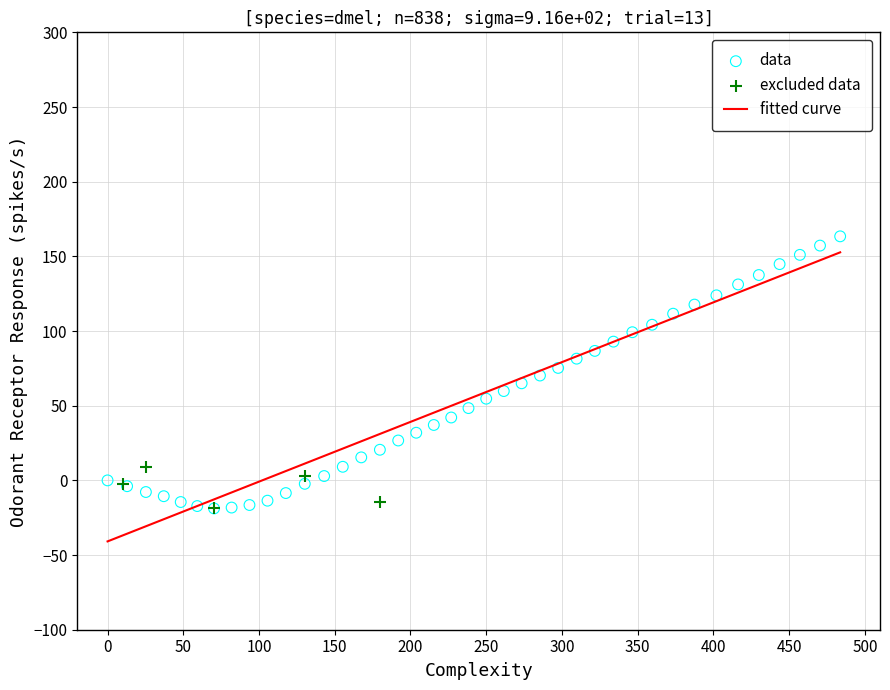

Which series has the widest spread of Y values?

data